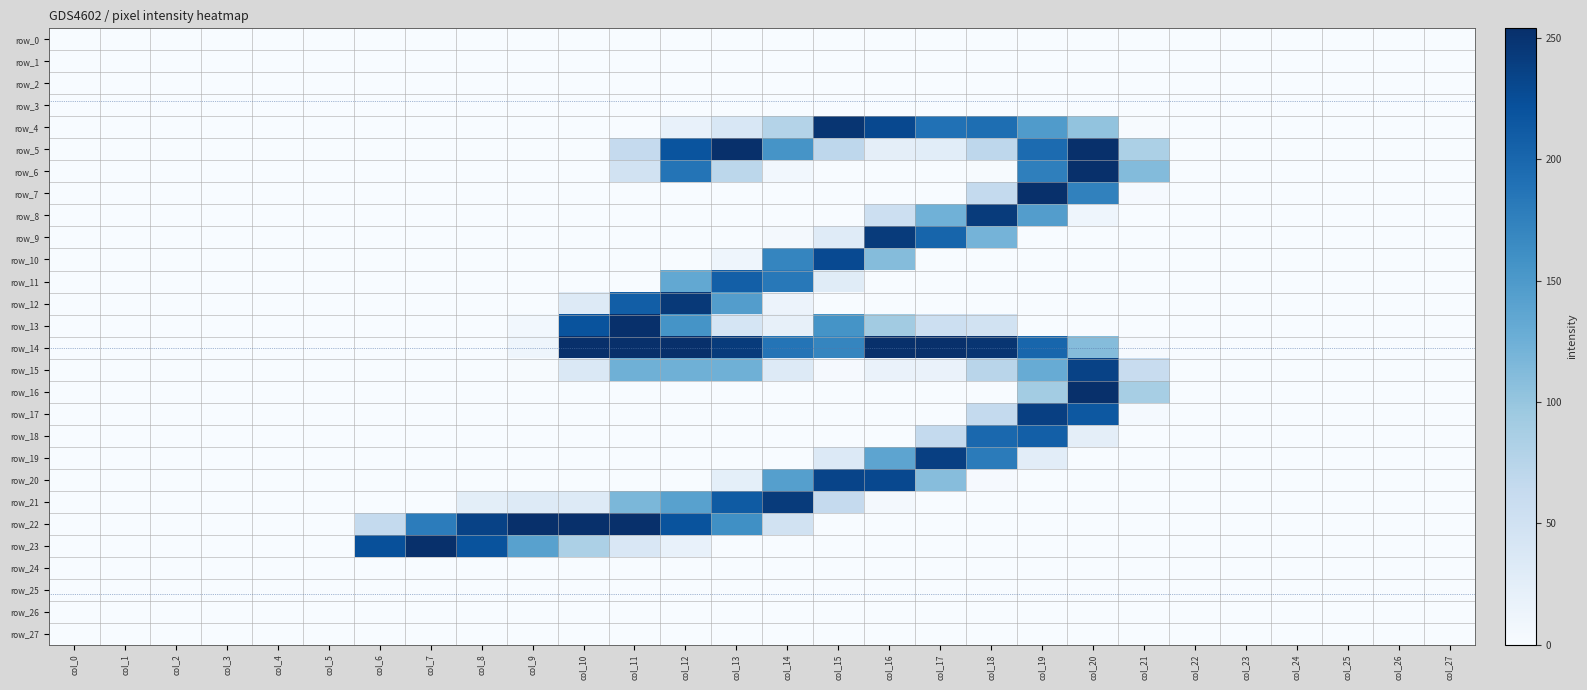

True or false: row_26 has a value of 0 at col_25.

True